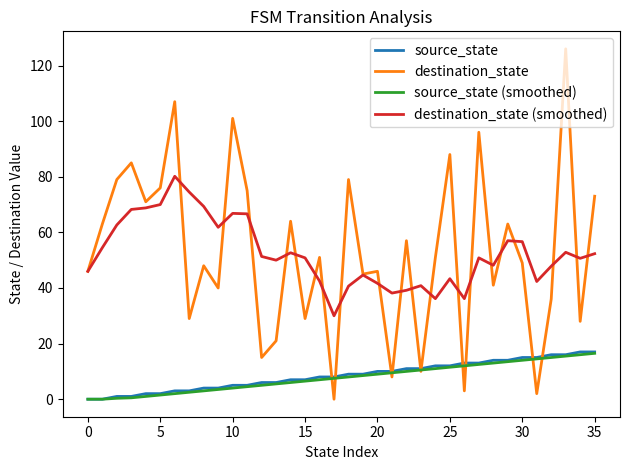

What are all the series names shown in the legend?

source_state, destination_state, source_state (smoothed), destination_state (smoothed)